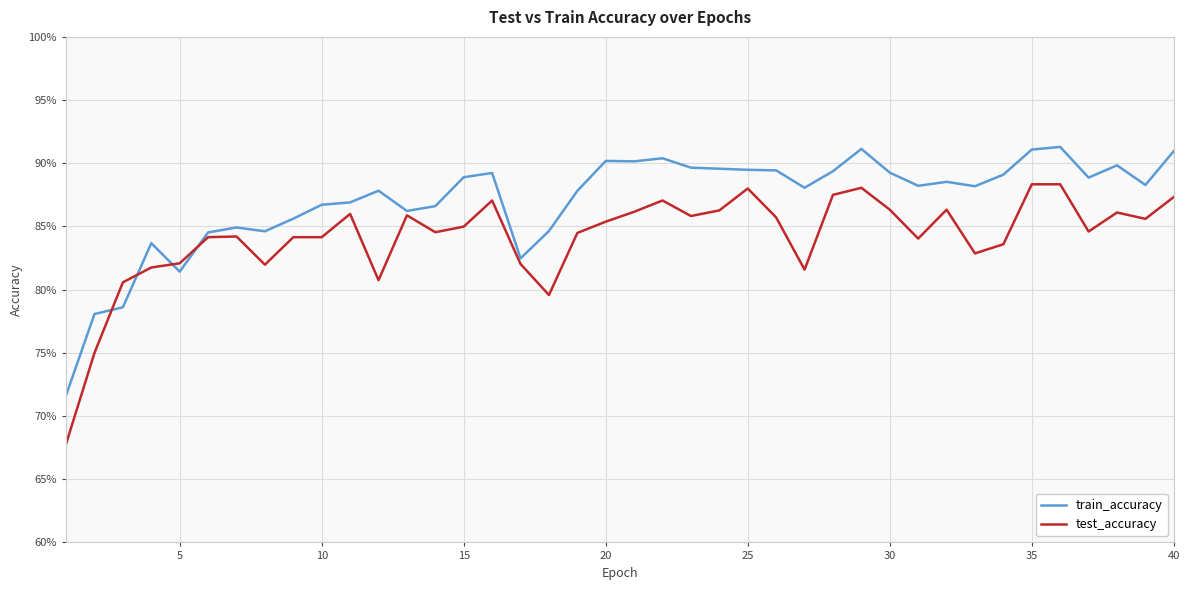

What are all the series names shown in the legend?

train_accuracy, test_accuracy